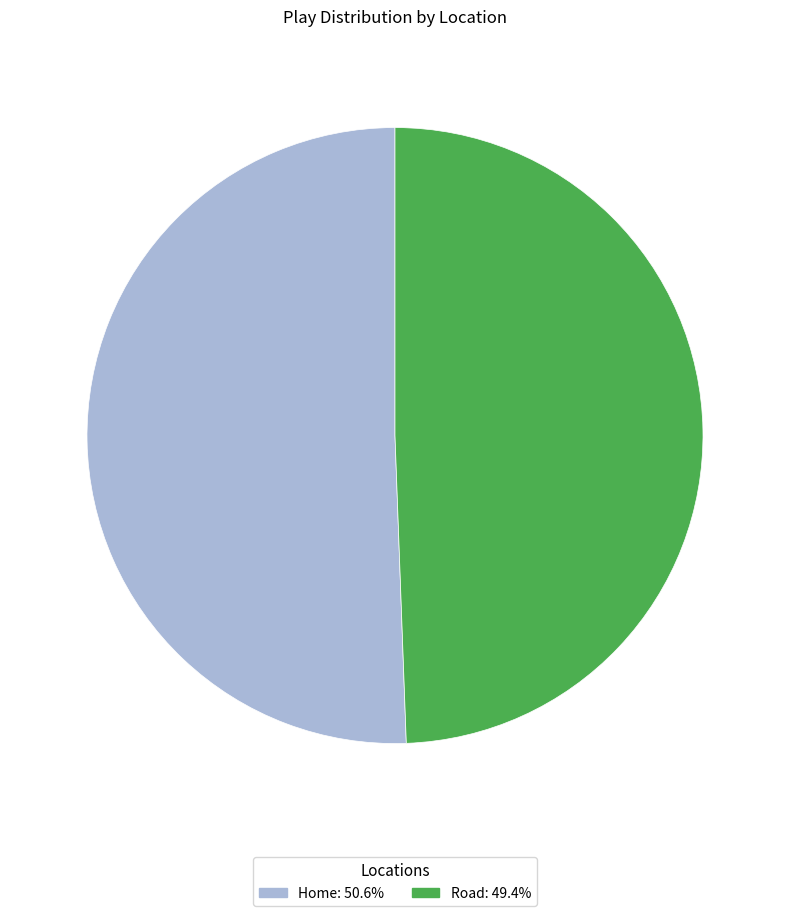

Does Home represent more than half of the total?

Yes